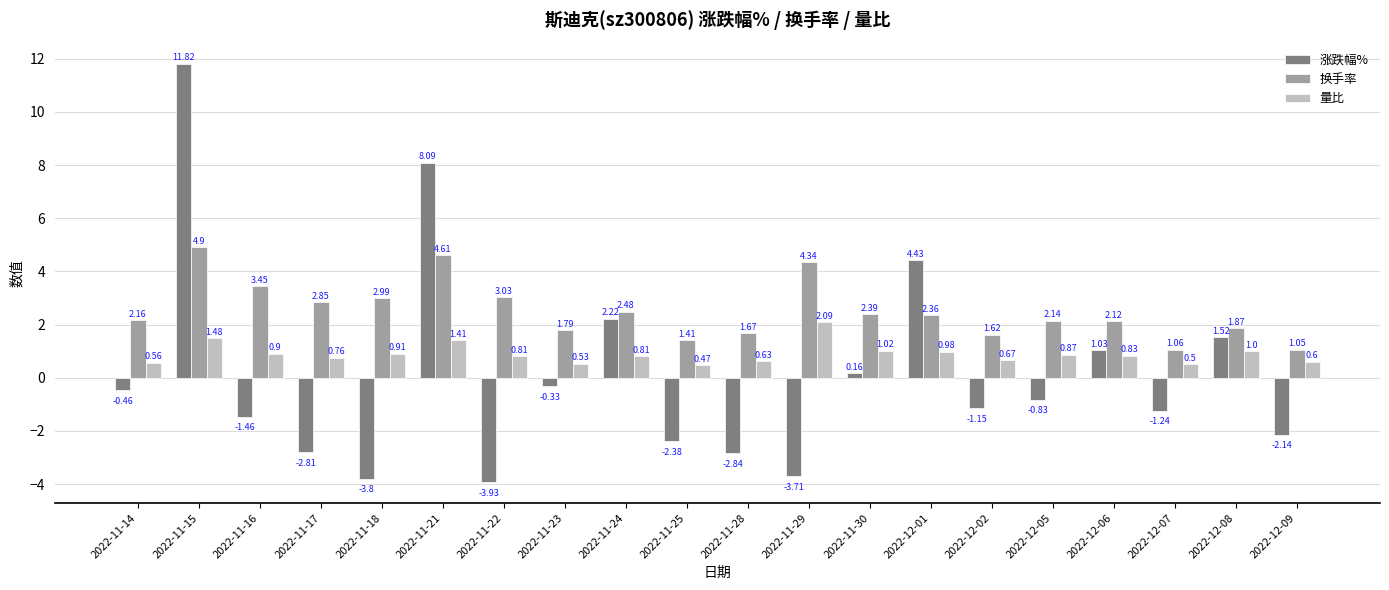

At which category is the sum across all series the highest?

2022-11-15